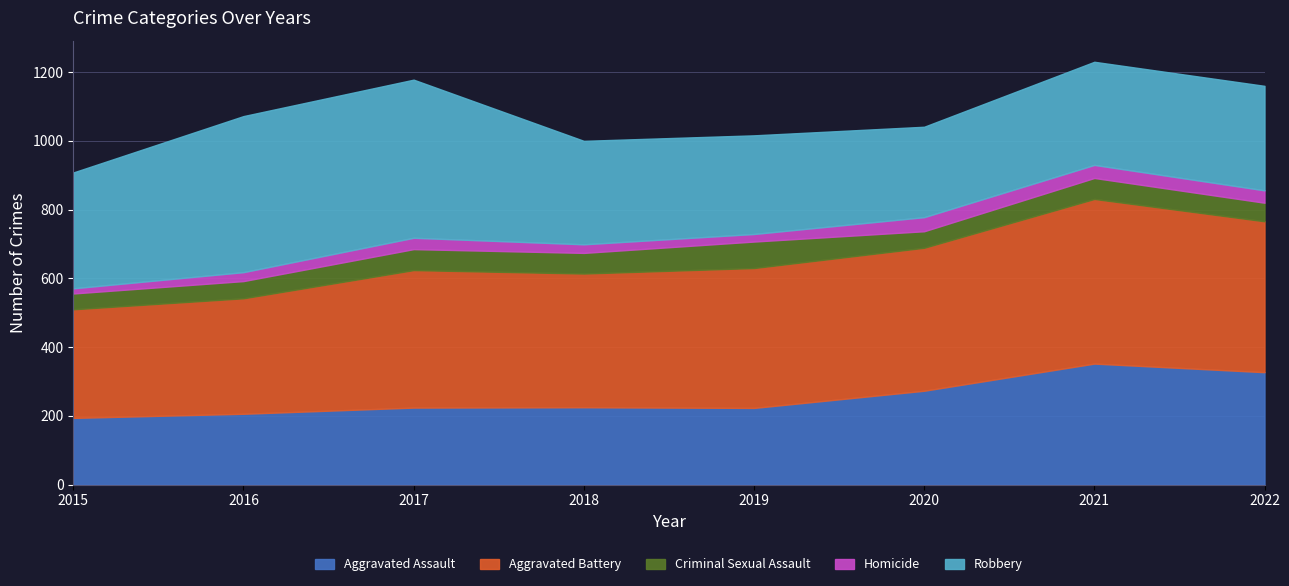

Between 2015 and 2020, which series saw the biggest shift?

Aggravated Battery